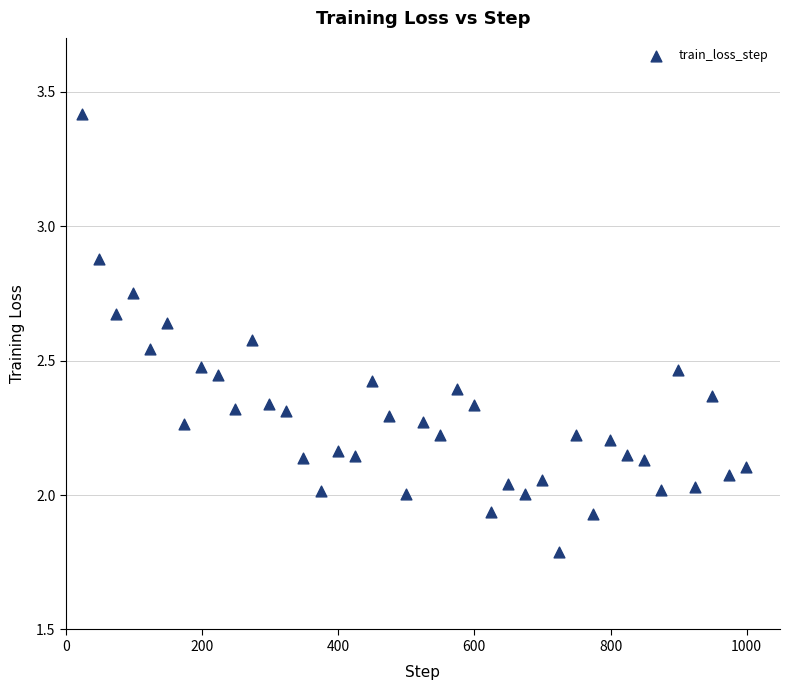

What is the range of X values (max minus min)?

975.0